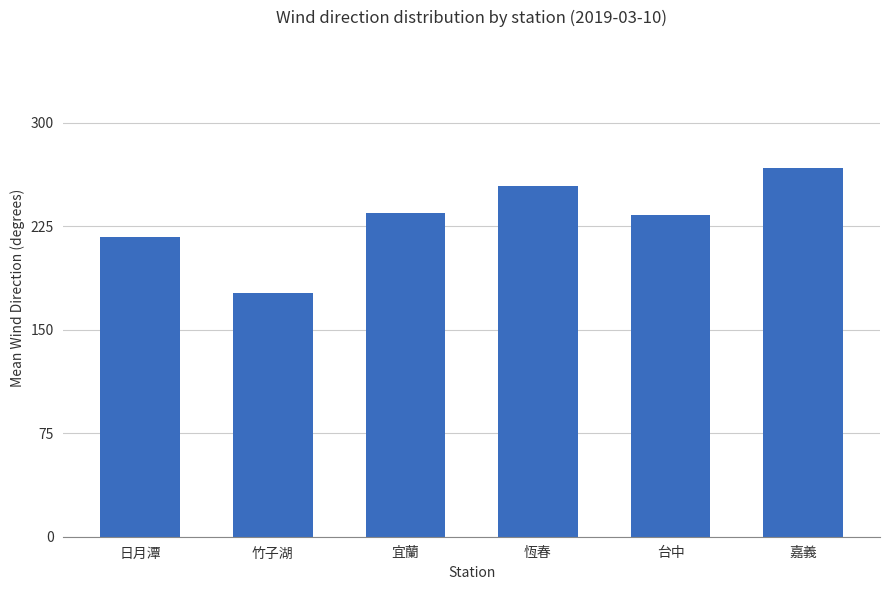

The chart shows a value of 49.2 at 竹子湖. True or false?

False